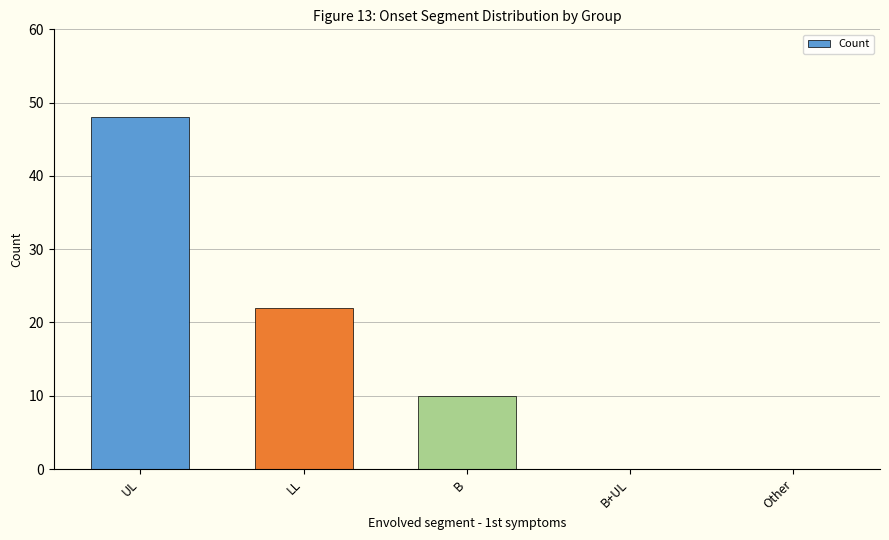

The chart shows a value of 20 at B+UL. True or false?

False